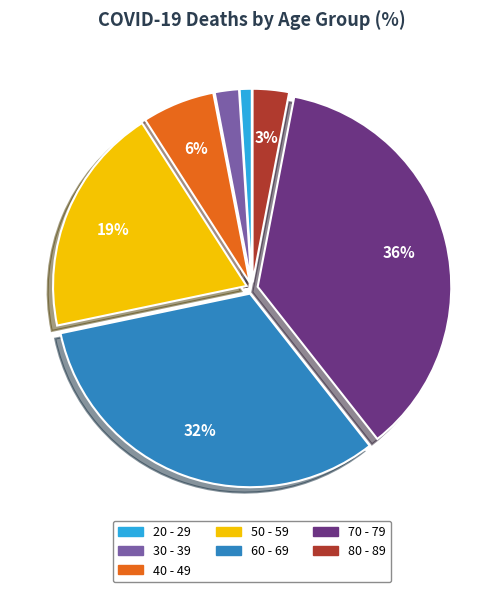

Is there a majority slice in this chart?

No